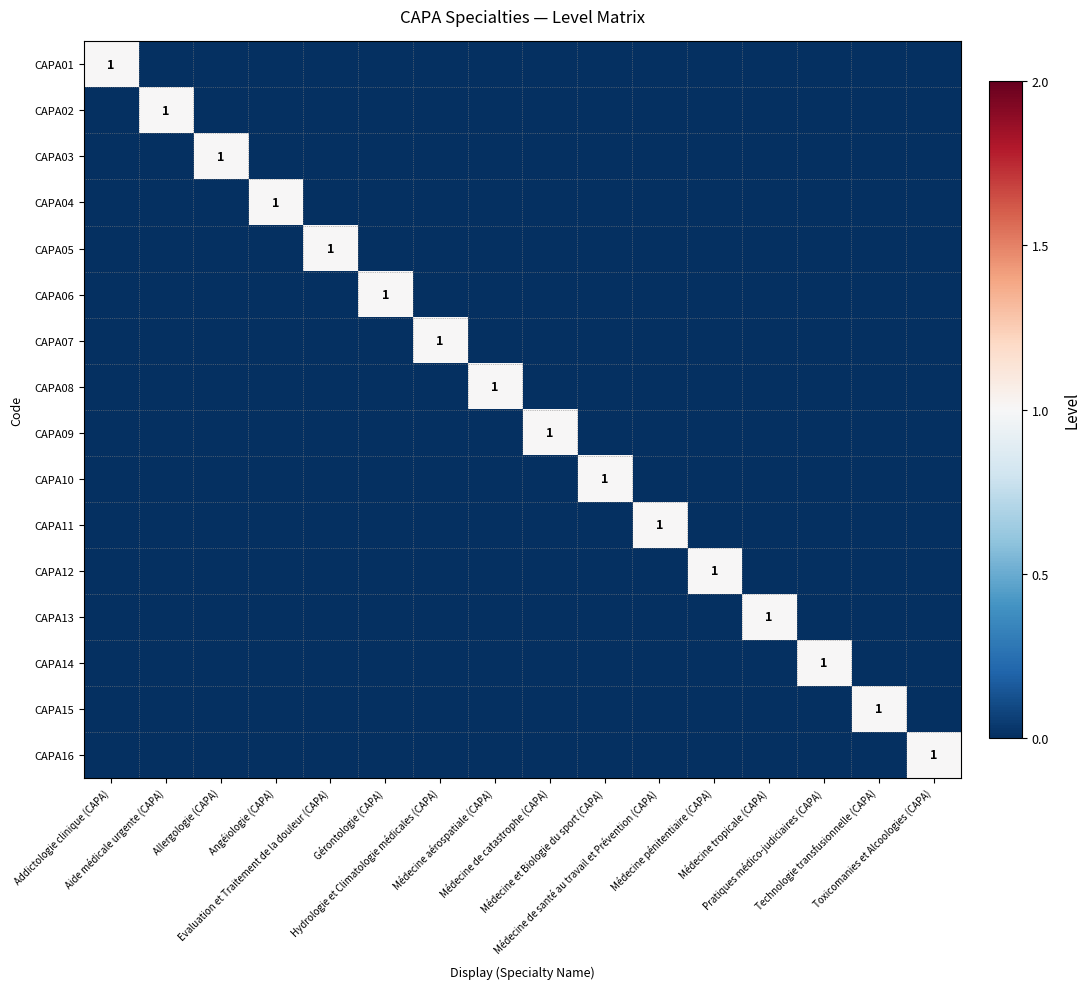

What is the maximum value for CAPA08?

1